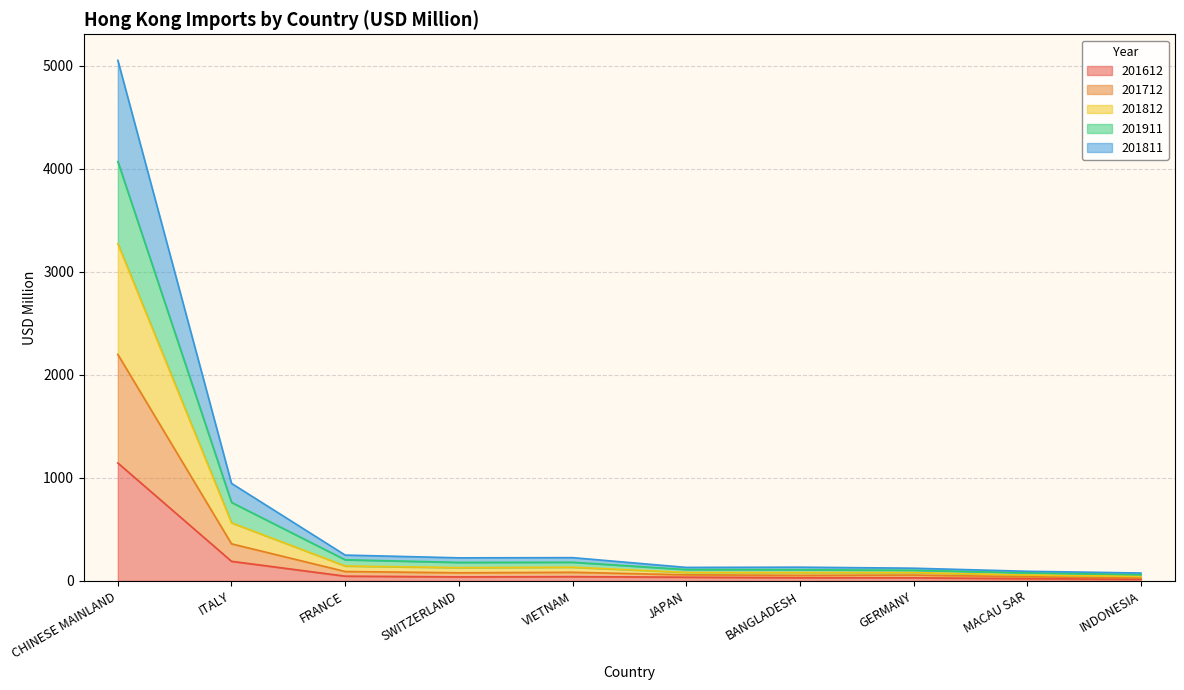

What is the total value across all series at CHINESE MAINLAND?

5050.7